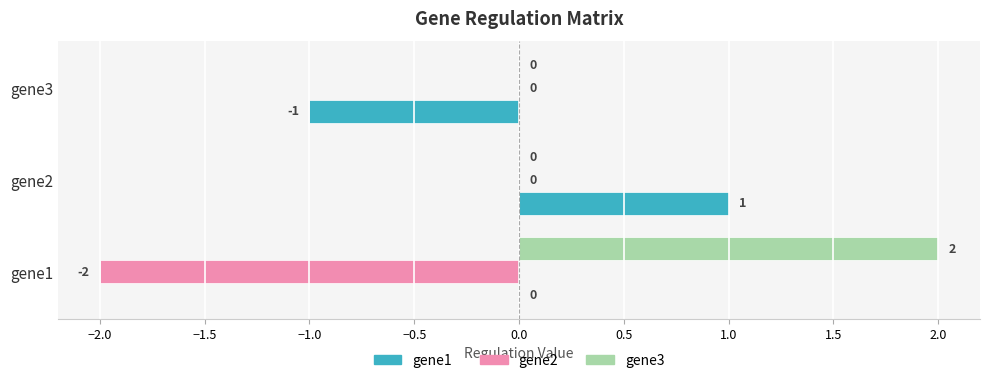

Between gene2 and gene3, which series saw the biggest shift?

gene1